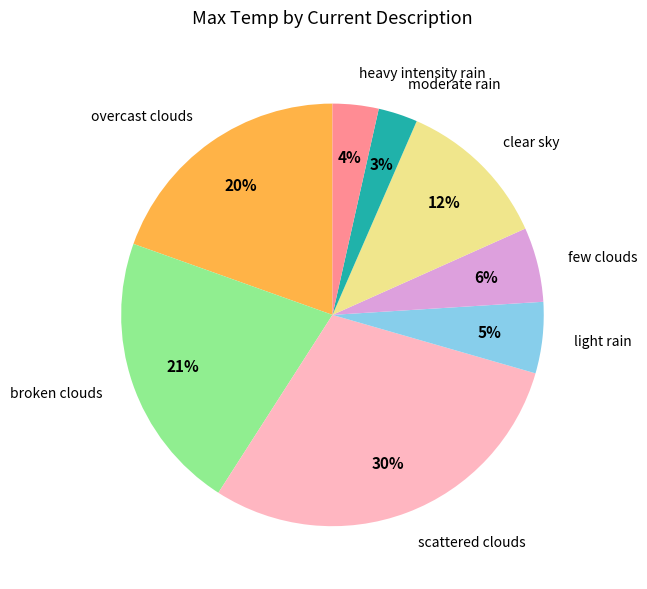

Which has a higher value, heavy intensity rain or scattered clouds?

scattered clouds